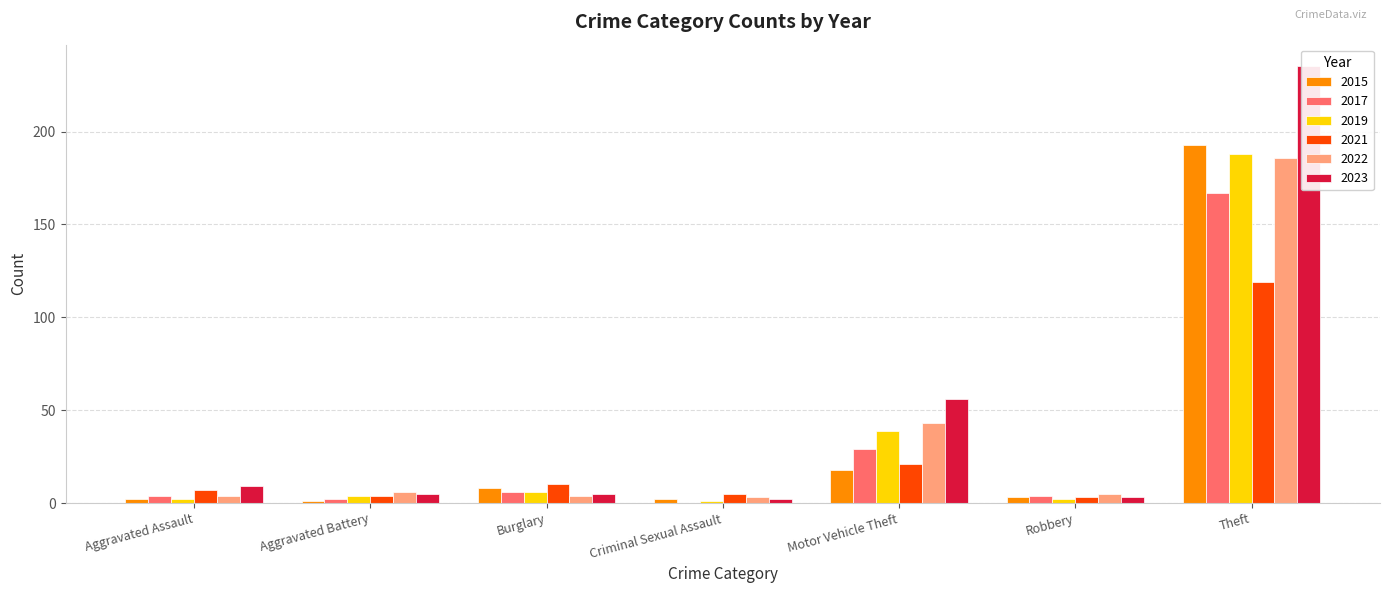

Reading left to right, extract all data points from this chart.

2015: 2	1	8	2	18	3	193
2017: 4	2	6	0	29	4	167
2019: 2	4	6	1	39	2	188
2021: 7	4	10	5	21	3	119
2022: 4	6	4	3	43	5	186
2023: 9	5	5	2	56	3	235